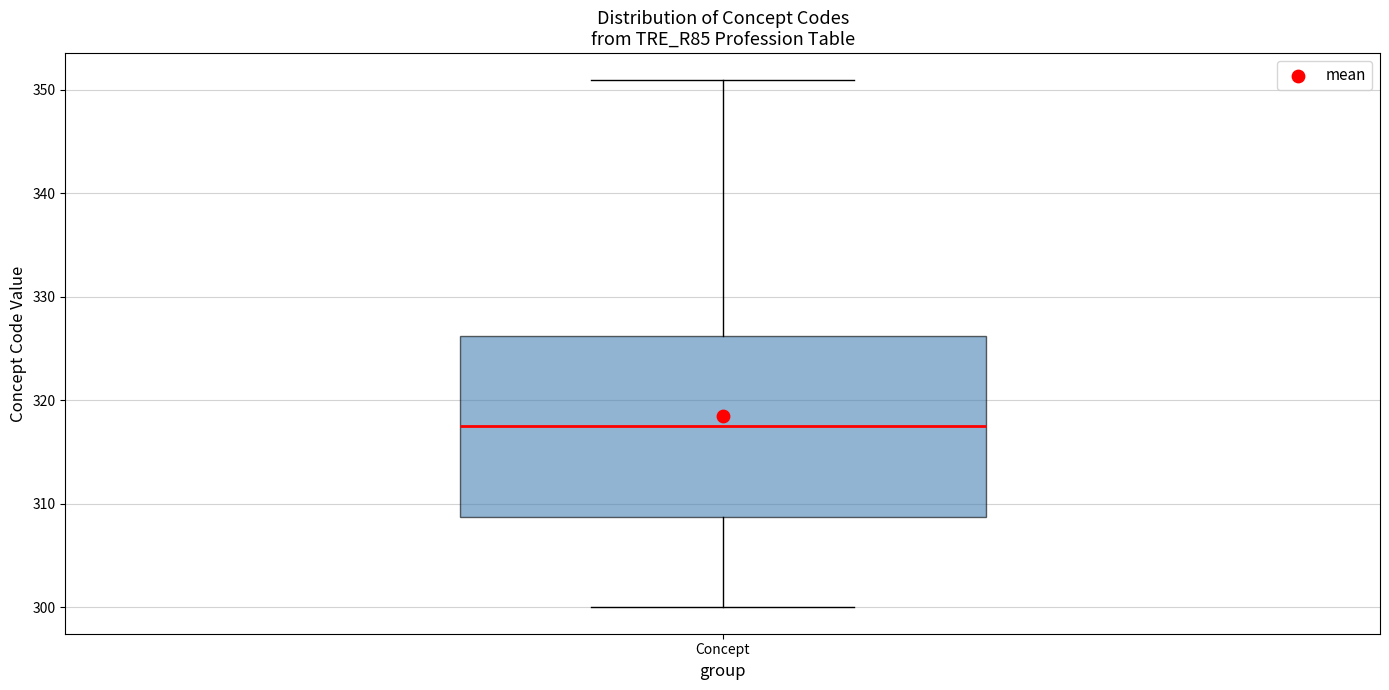

Transcribe this box plot: give where the median line is, the range the box spans, and where the two whiskers end, as read against the y-axis. The values are not printed on the chart, so give them approximately, as read against the axis.

median 318, box 309 to 326, whiskers 300 to 351